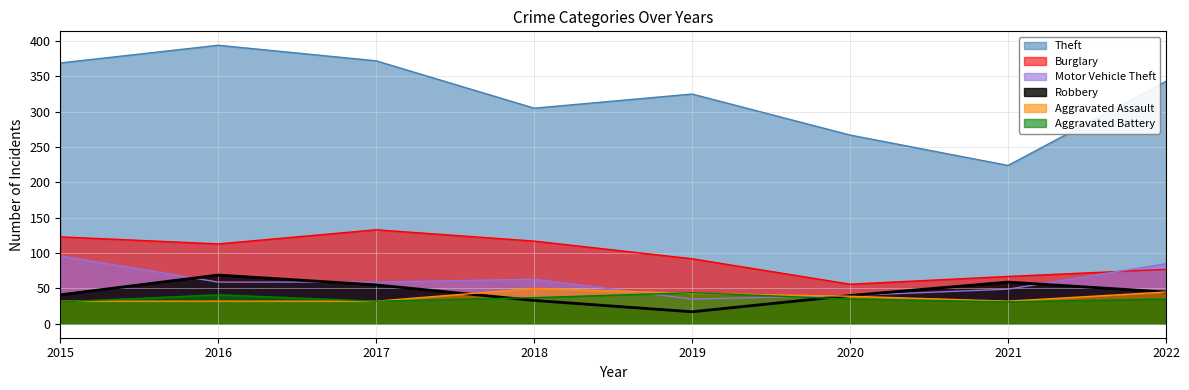

In Robbery, how many points are lower than both neighbors (excluding endpoints)?

1